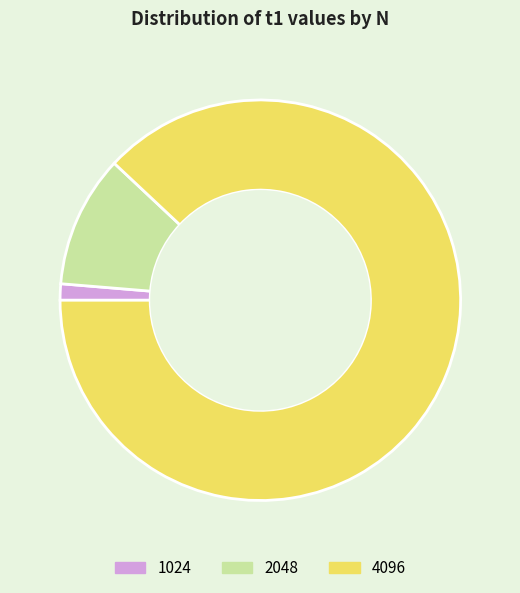

Rank the categories by value from highest to lowest.

4096, 2048, 1024